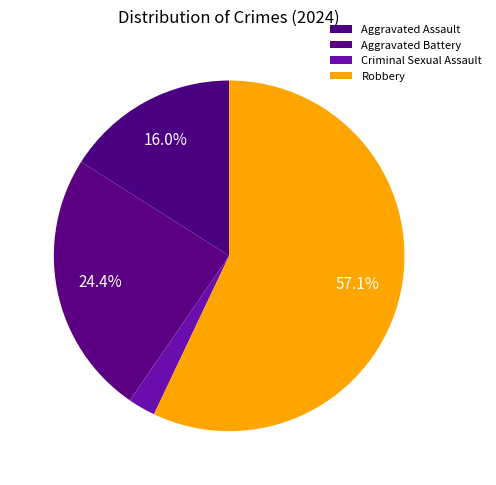

True or false: Aggravated Battery accounts for 34% of the total.

False